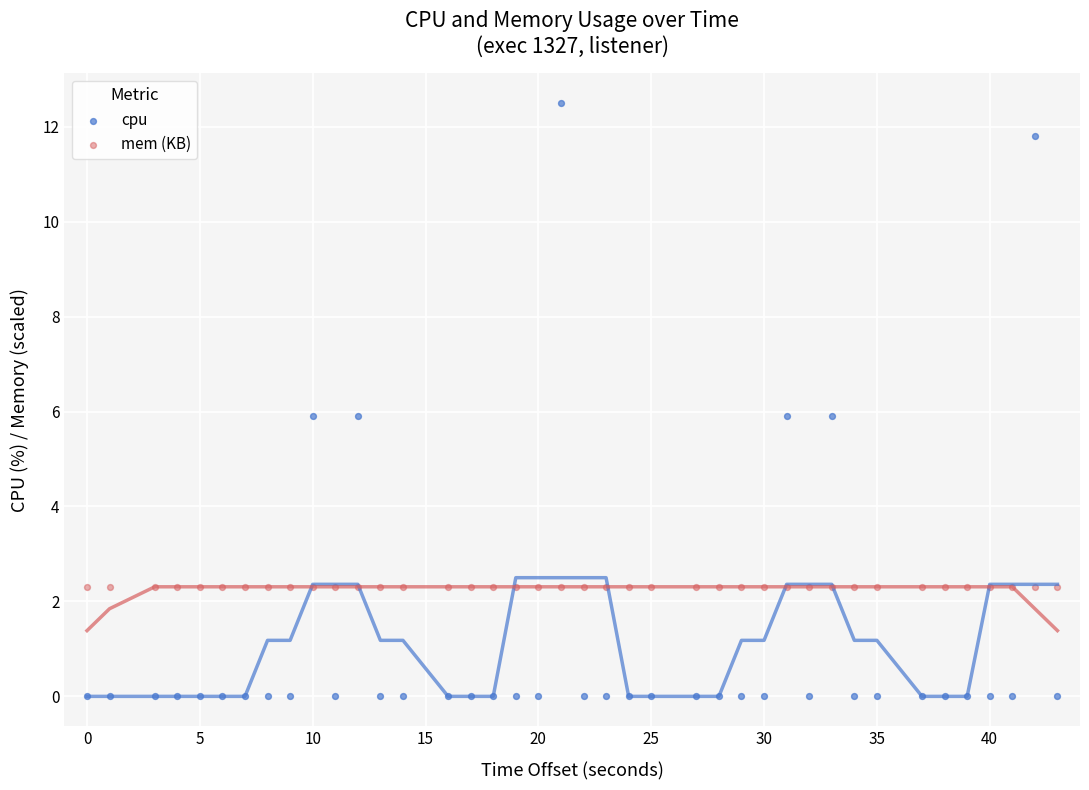

Which series reaches the maximum Y coordinate?

cpu